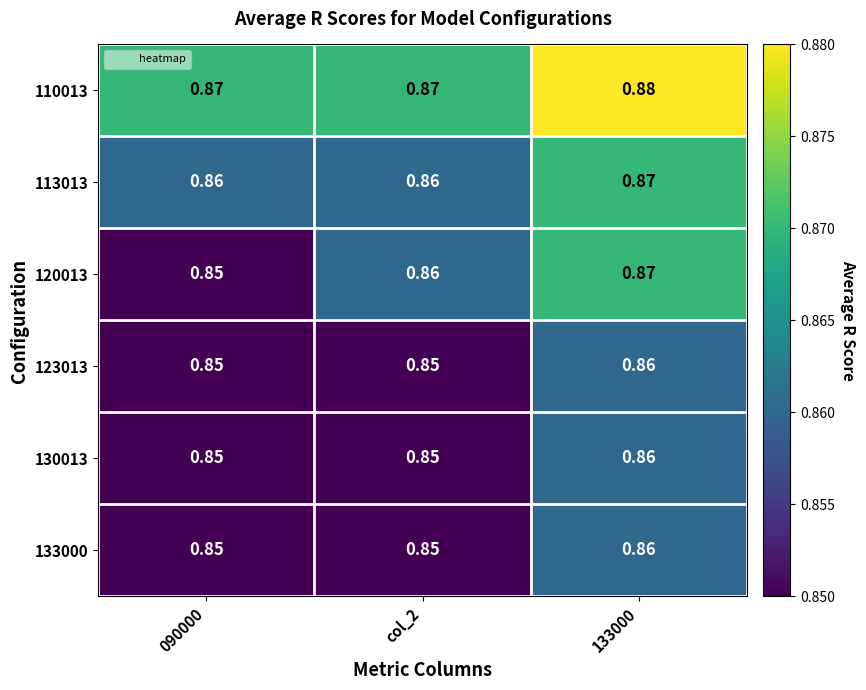

Is the value of 120013 at col_2 greater than the value of 113013 at 133000?

No